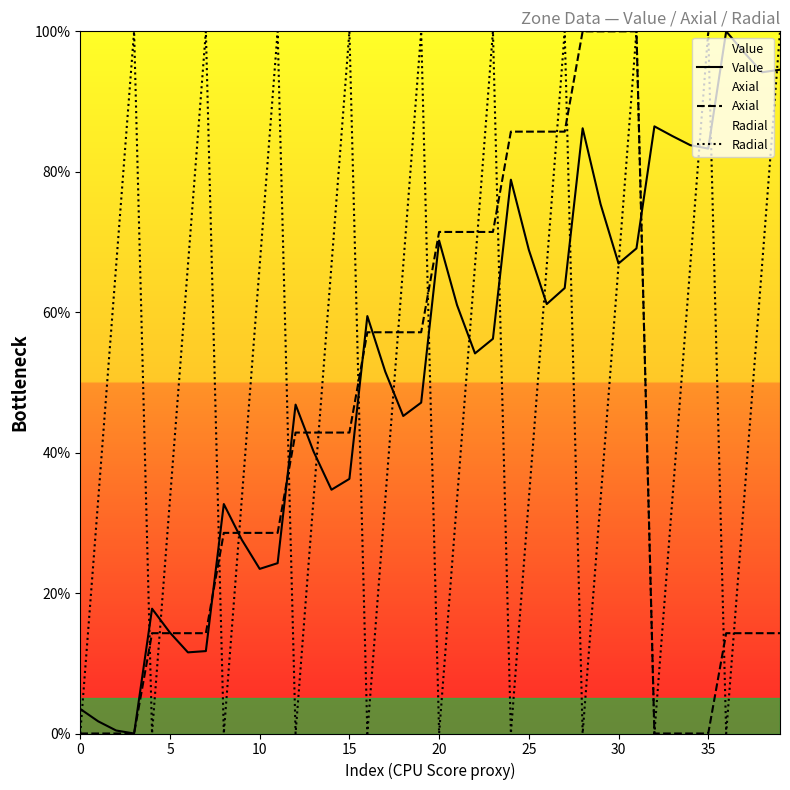

List the series in order of their overall mean, lowest first.

Axial, Radial, Value